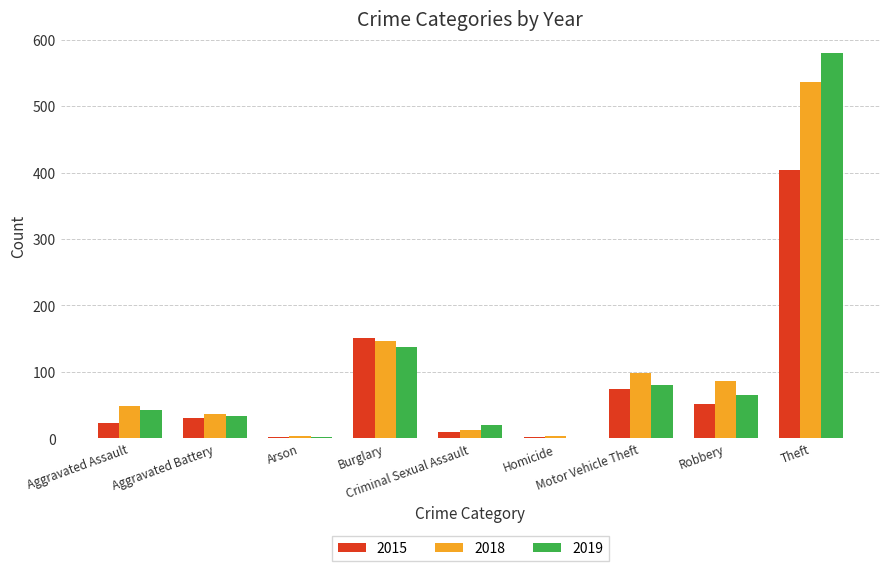

What is the sum of all 2019 values?

964